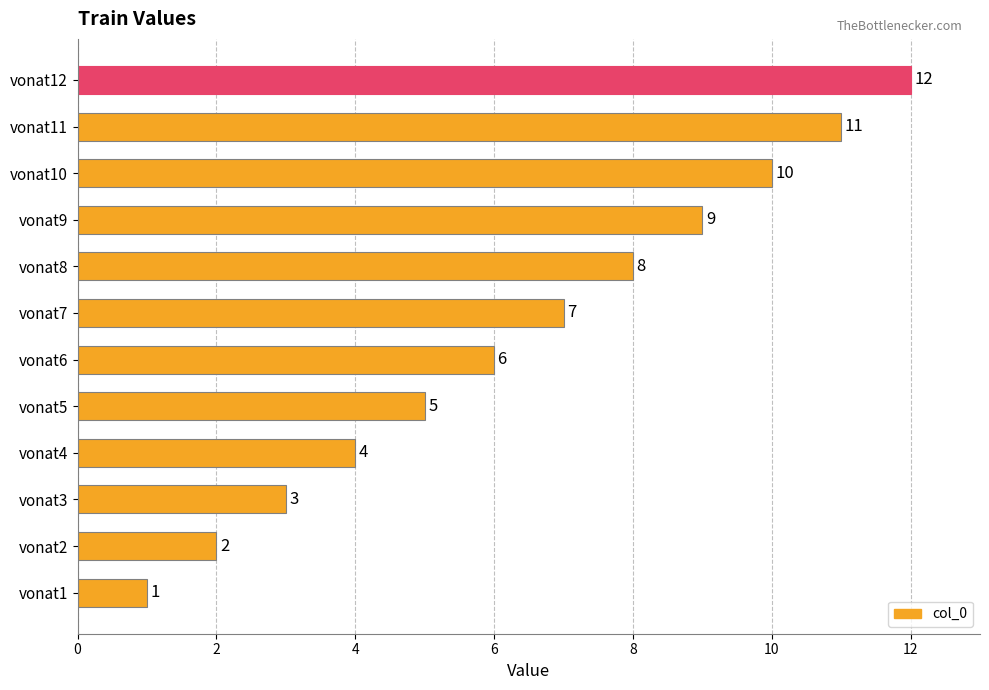

Which has a higher value, vonat11 or vonat5?

vonat11